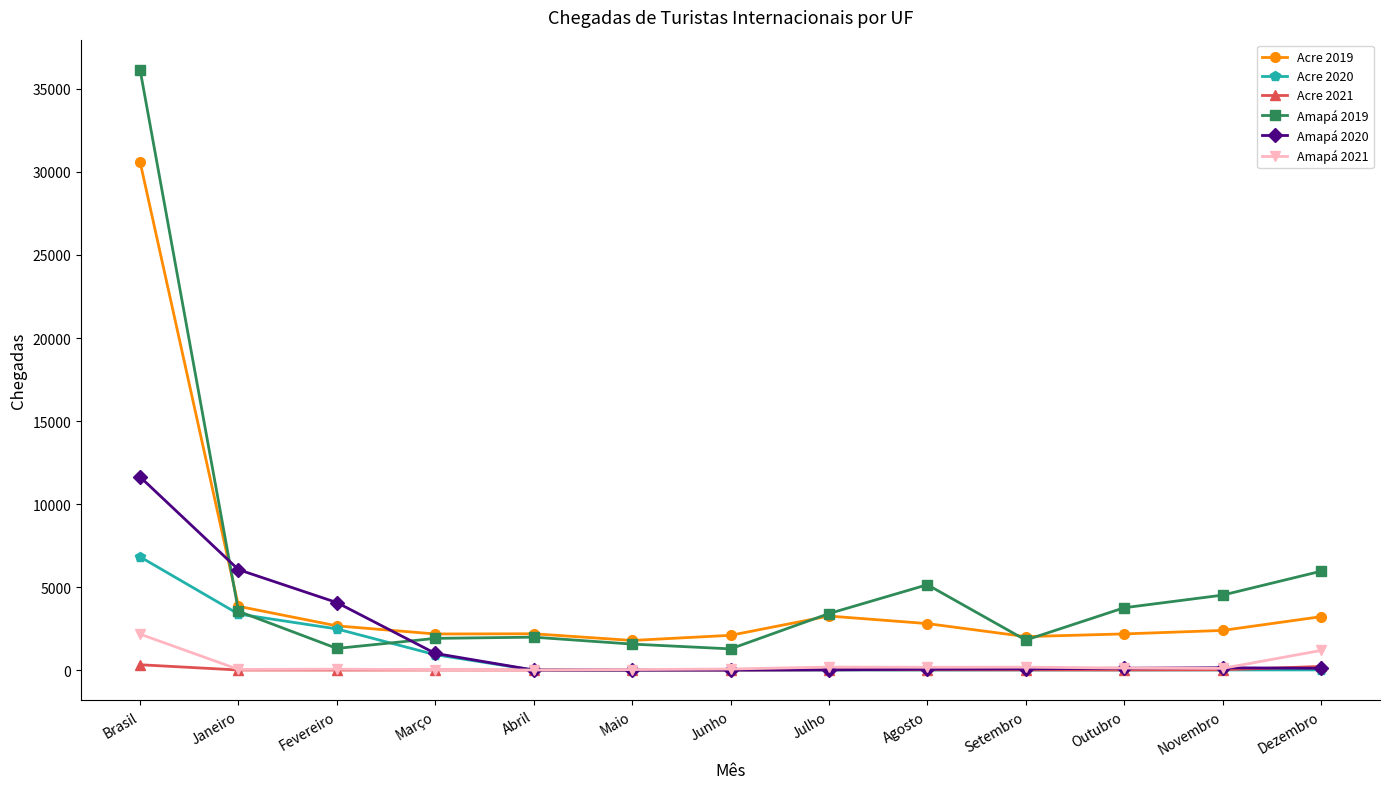

At which category is the sum across all series the highest?

Brasil